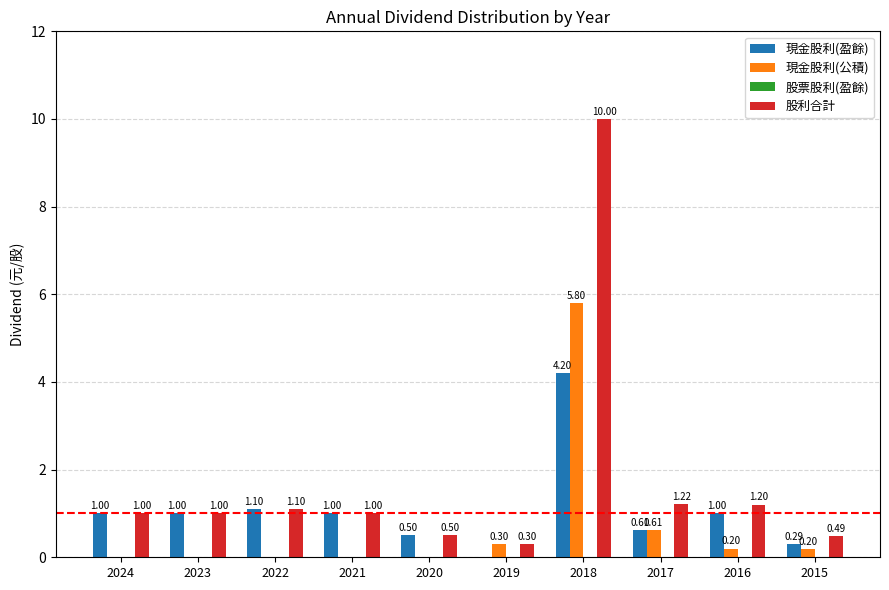

Between 2020 and 2017, which series saw the biggest shift?

股利合計